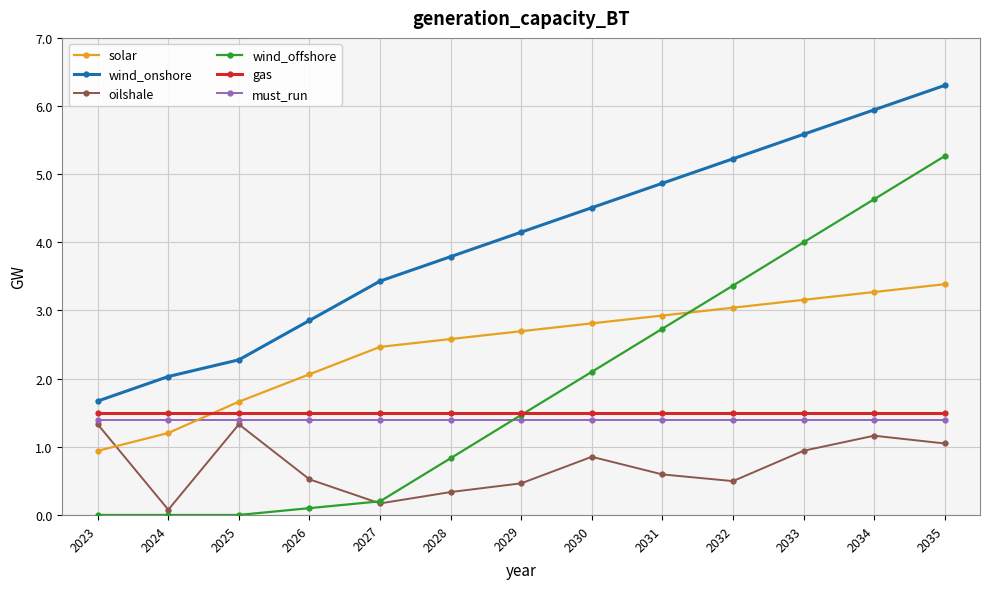

What is the sum of the oilshale values at 2026 and 2027?

0.7